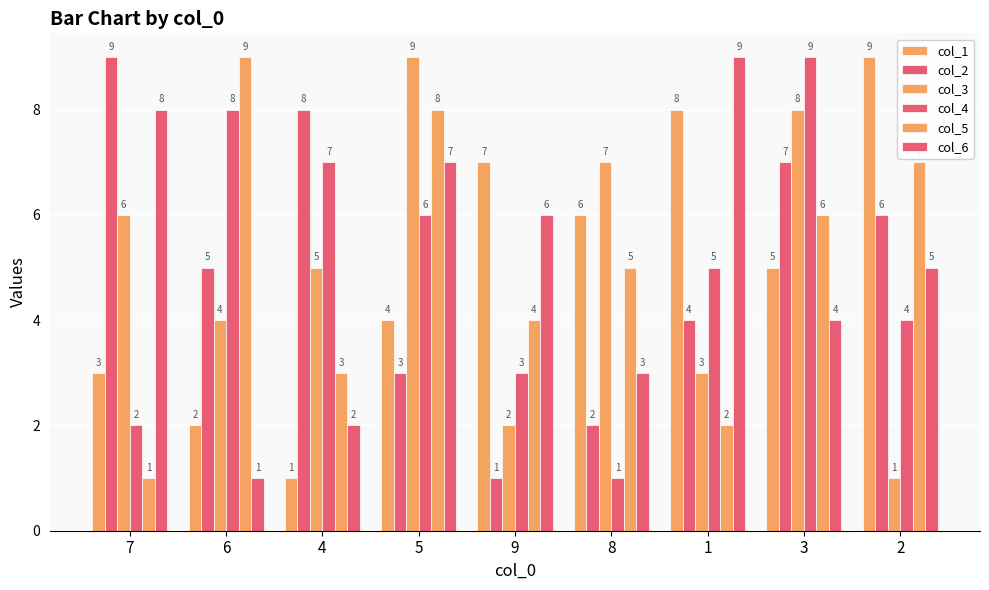

Which category has the highest value across all series?

2